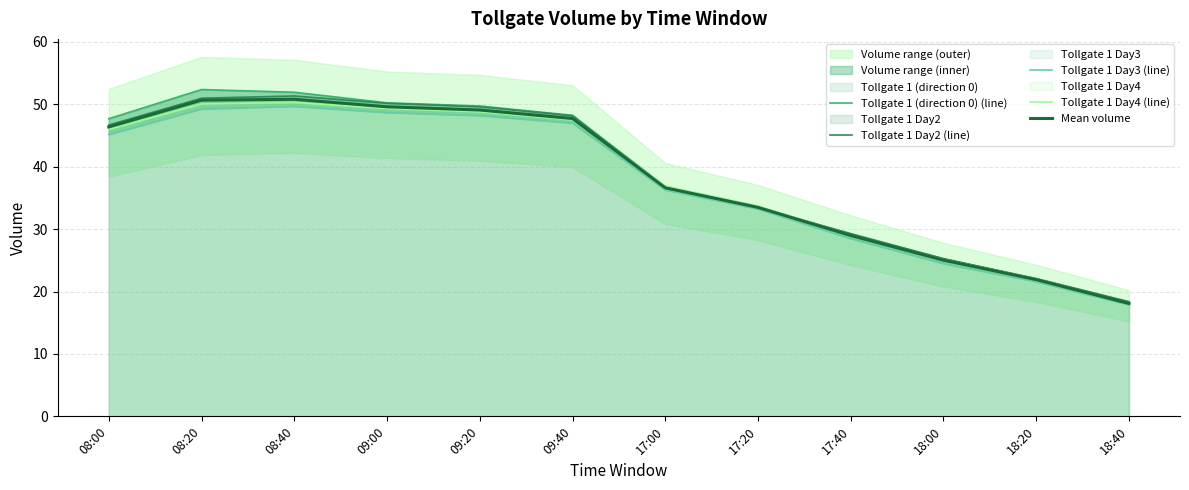

True or false: Tollgate 1 Day2 (line) and Tollgate 1 Day3 (line) cross at least once.

False